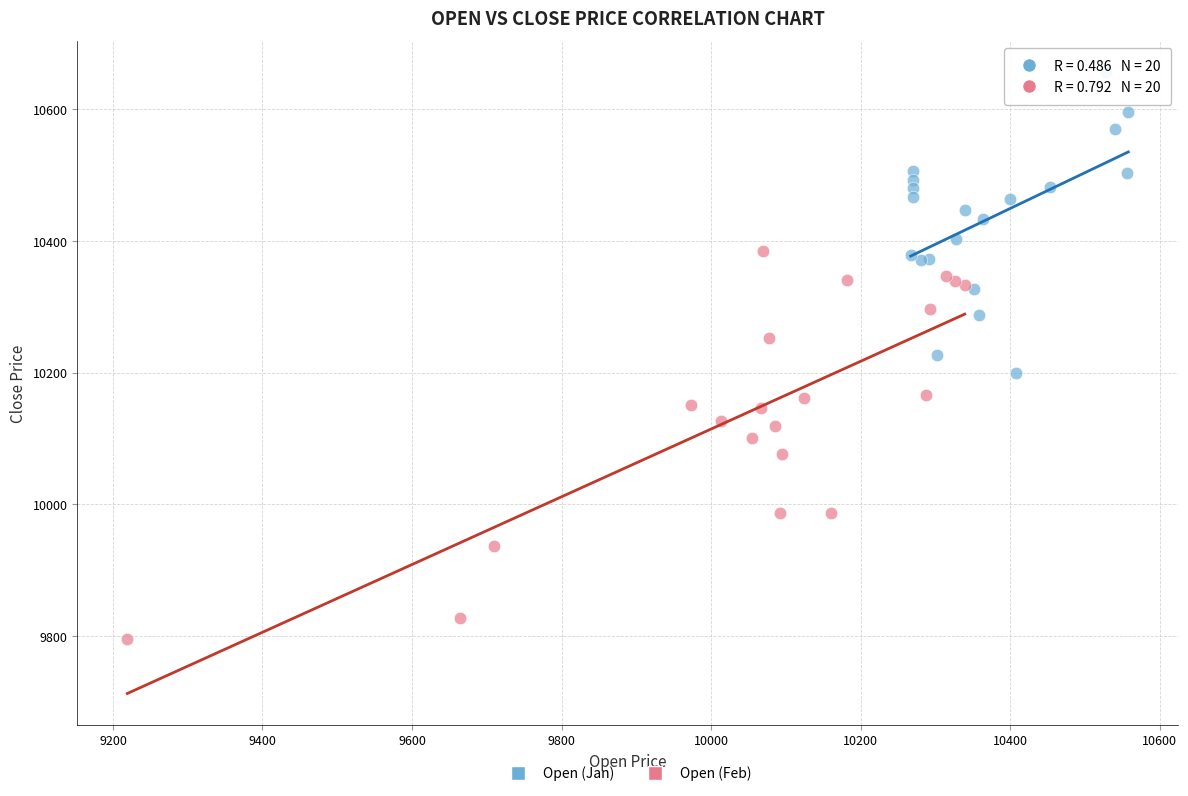

Which series reaches the maximum Y coordinate?

Open (Jan)